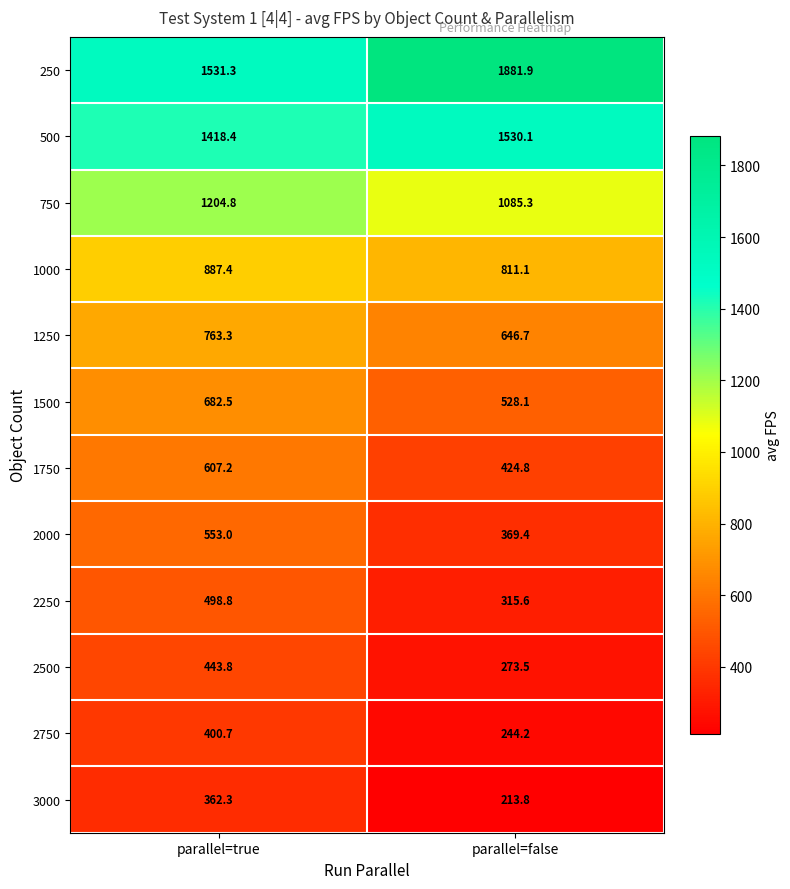

Reading right to left, what are all the values shown in this chart?

250: 1881.9	1531.3
500: 1530.1	1418.4
750: 1085.3	1204.8
1000: 811.1	887.4
1250: 646.7	763.3
1500: 528.1	682.5
1750: 424.8	607.2
2000: 369.4	553.0
2250: 315.6	498.8
2500: 273.5	443.8
2750: 244.2	400.7
3000: 213.8	362.3